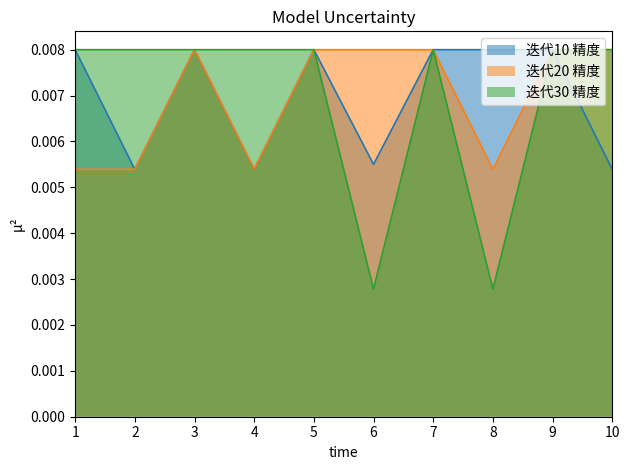

True or false: 迭代20 精度 and 迭代10 精度 intersect in this chart.

False